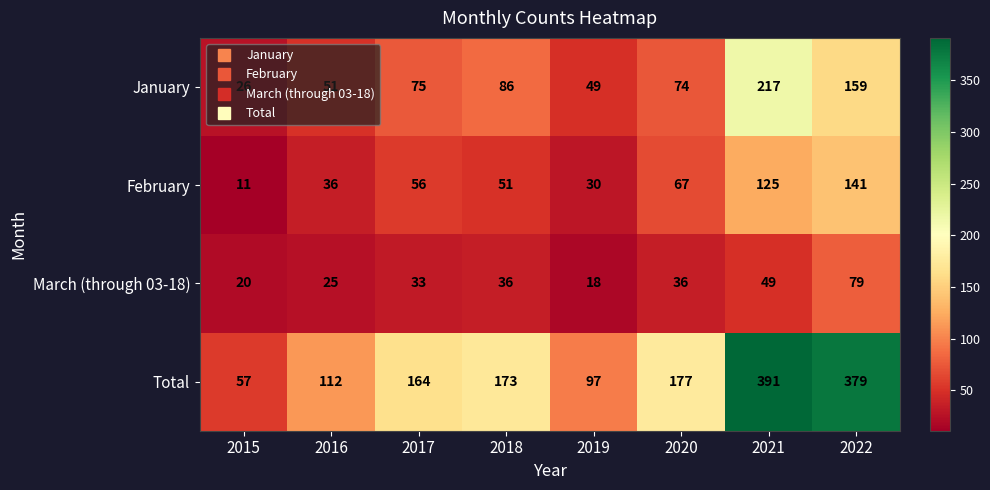

What is the minimum value shown in the chart?

11